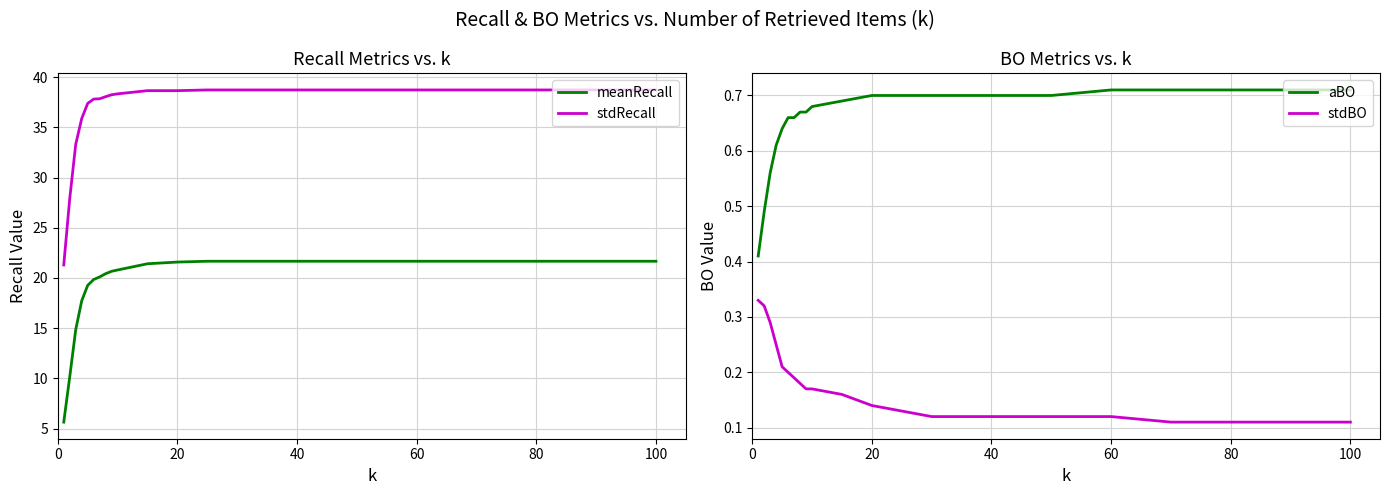

Count the stdBO values in the range 0 to 1.

23